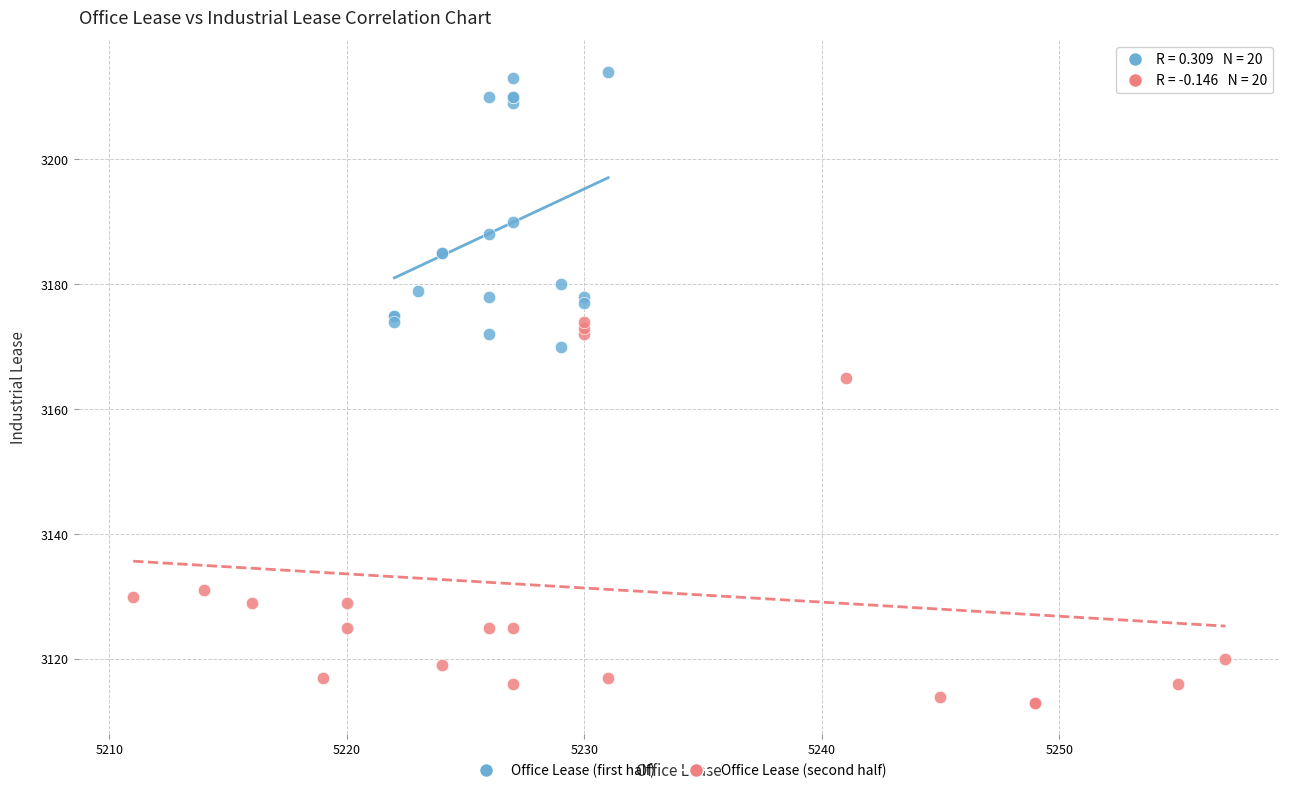

Which series has the widest spread of Y values?

Office Lease (second half)